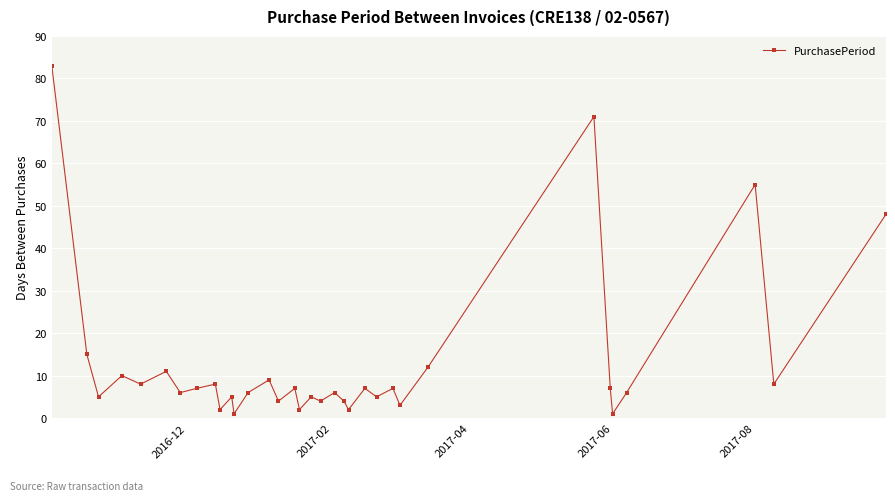

What is the maximum value shown in the chart?

83